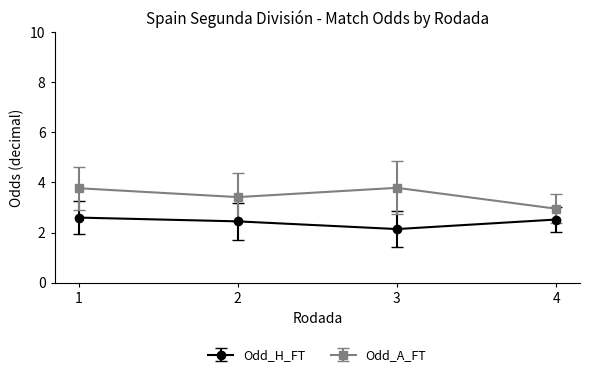

How many lines are shown in the chart?

2